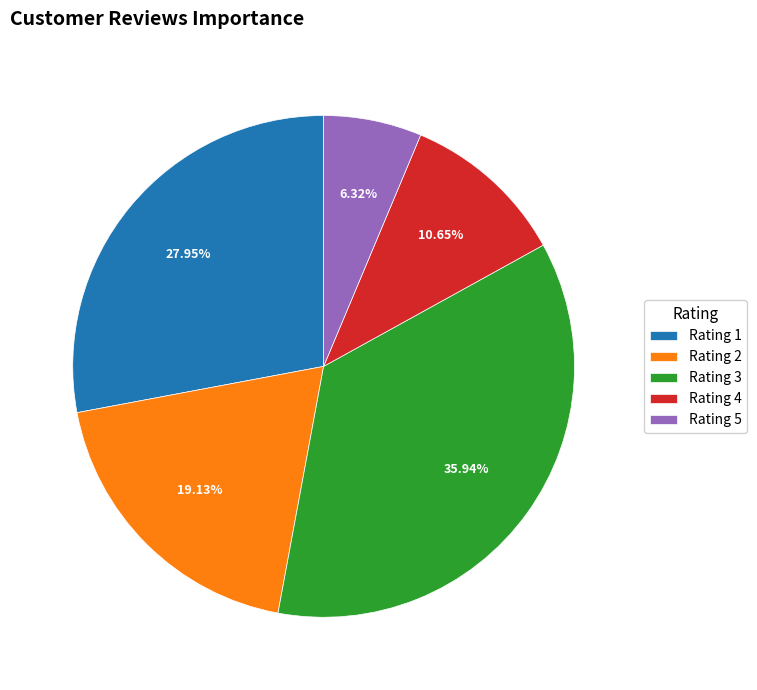

Count the number of slices in the pie.

5